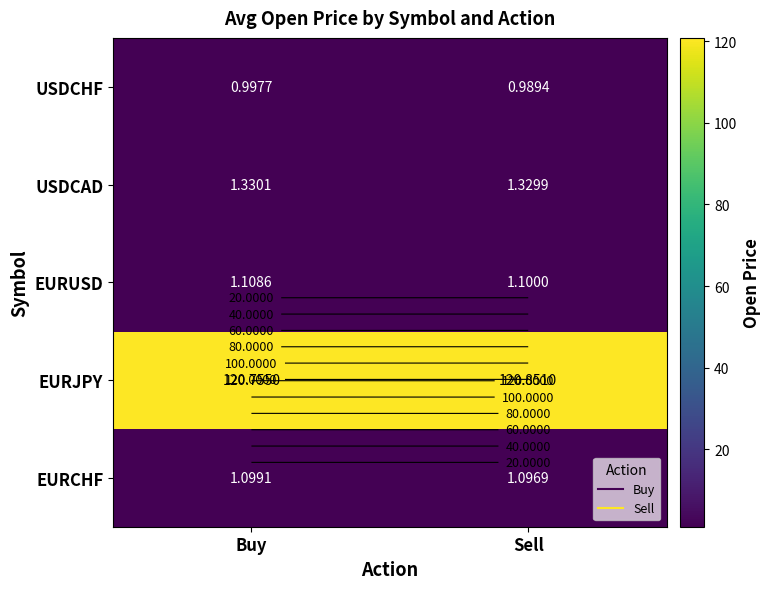

Is it true that USDCAD equals 2.4 at Sell?

False